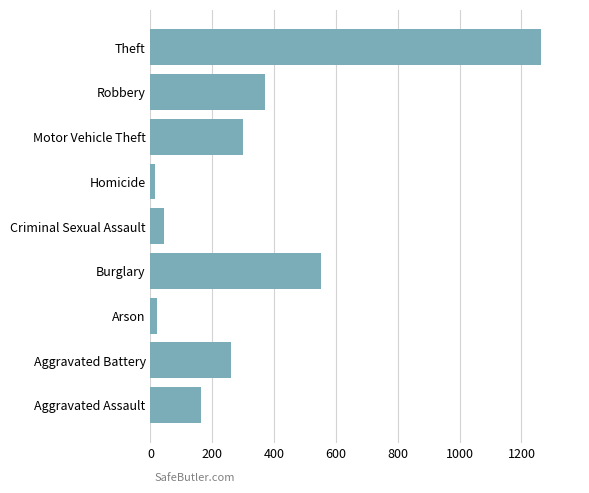

What is the difference between the maximum and minimum values?

1250